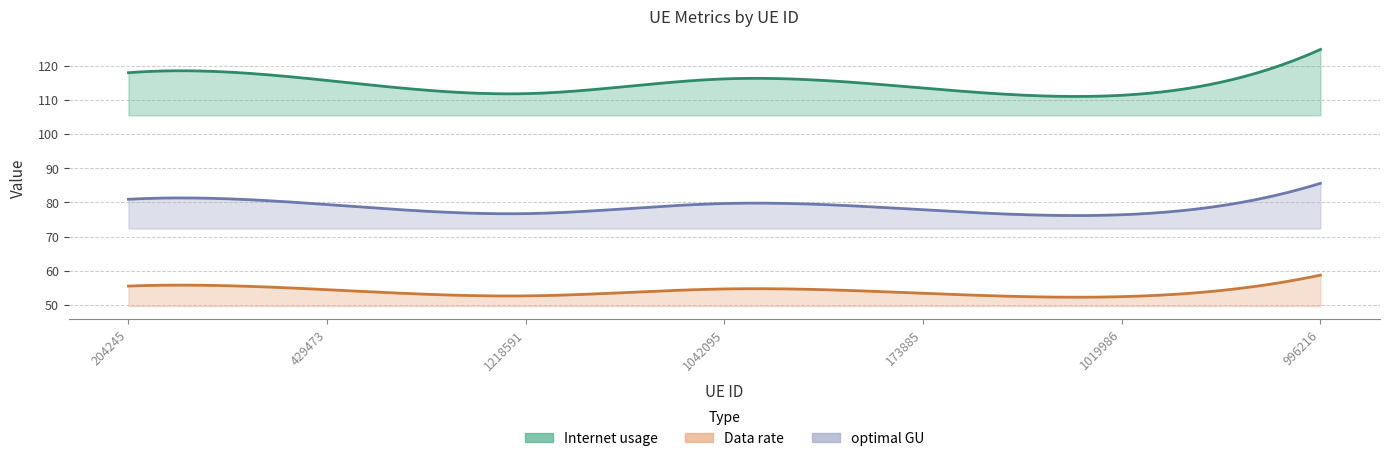

What is the highest value of the Data rate series?

58.7